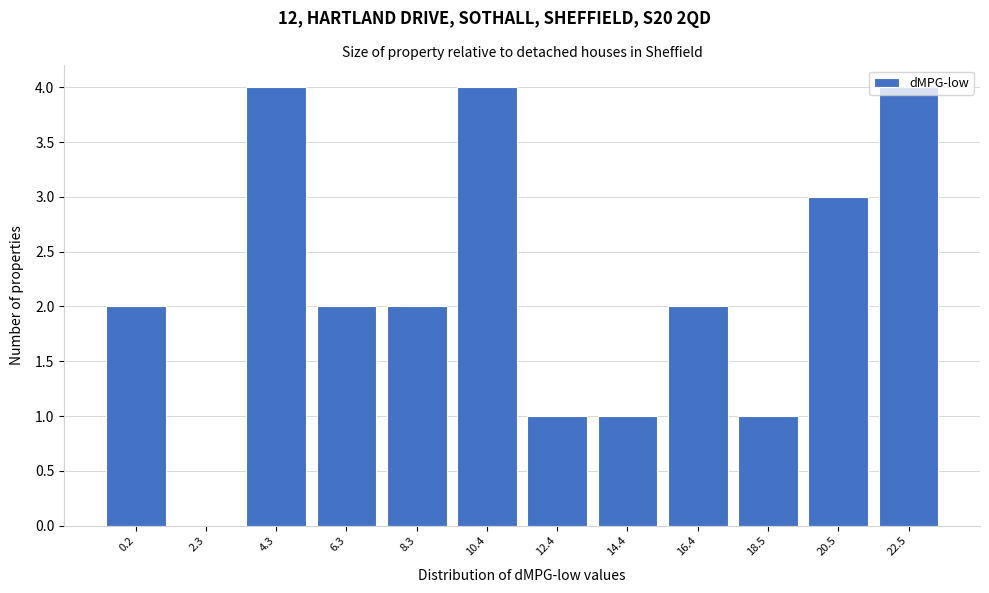

What is the sum of all values?

26